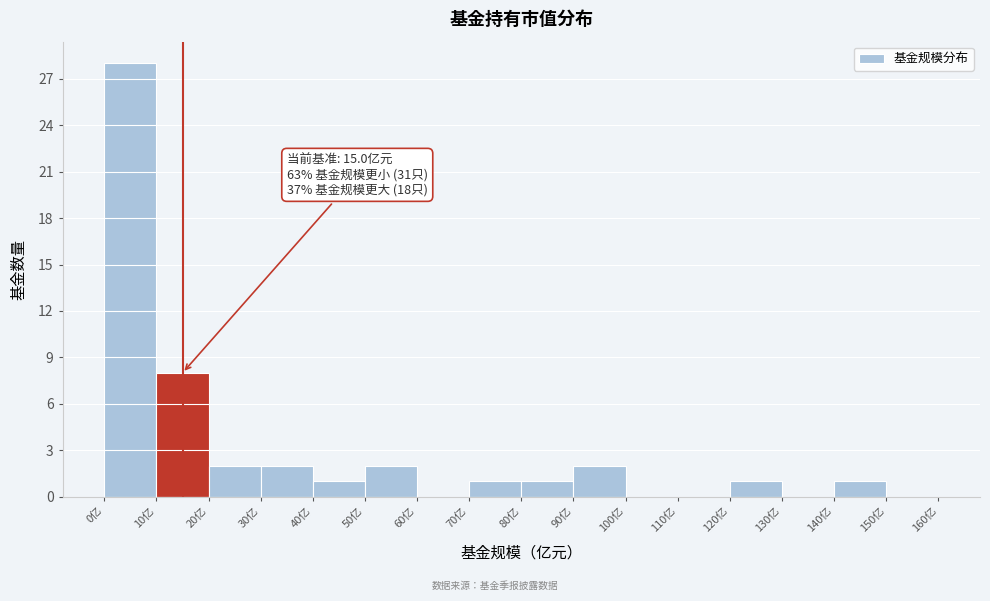

Which range on the x-axis has the tallest bar?

0 to 10